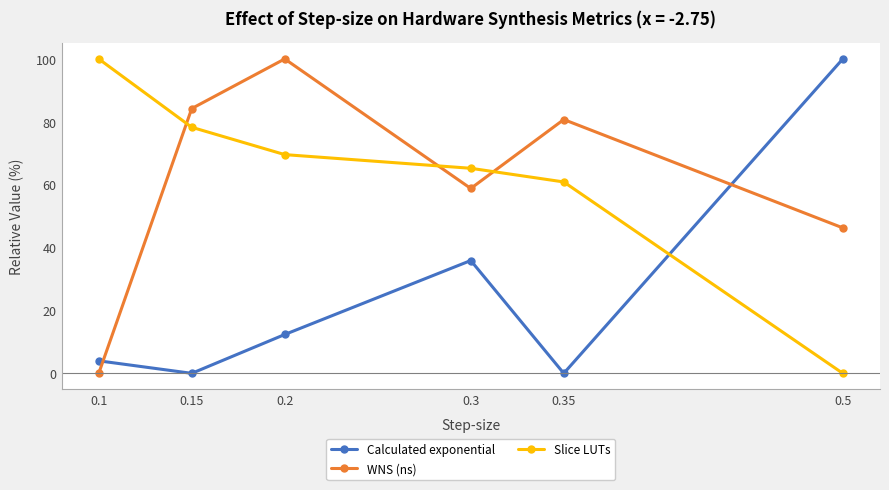

Read the Calculated exponential value at 0.2.

12.4